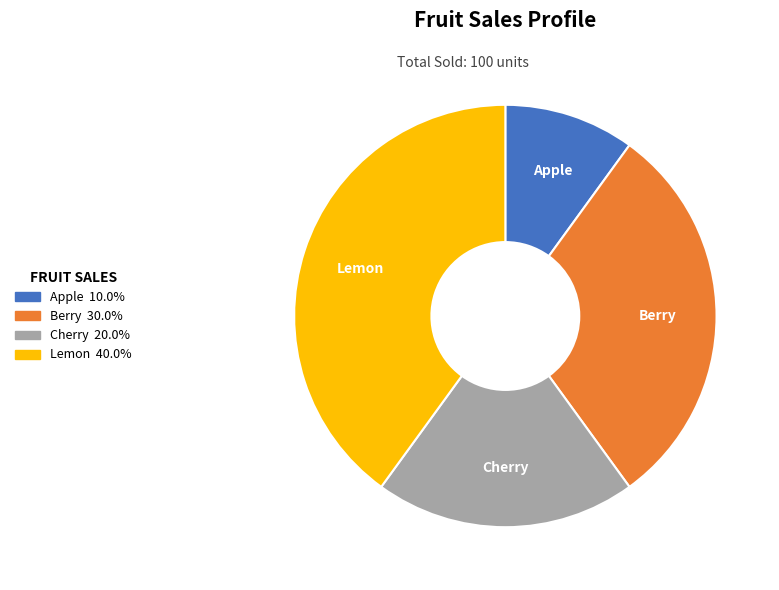

Rank the categories by value from highest to lowest.

Lemon, Berry, Cherry, Apple